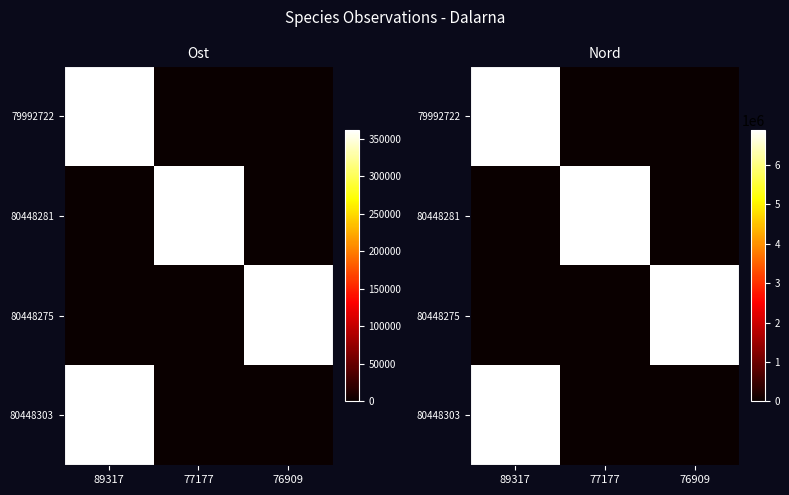

What is the spread (max minus min) of values at 77177?

6882559.1